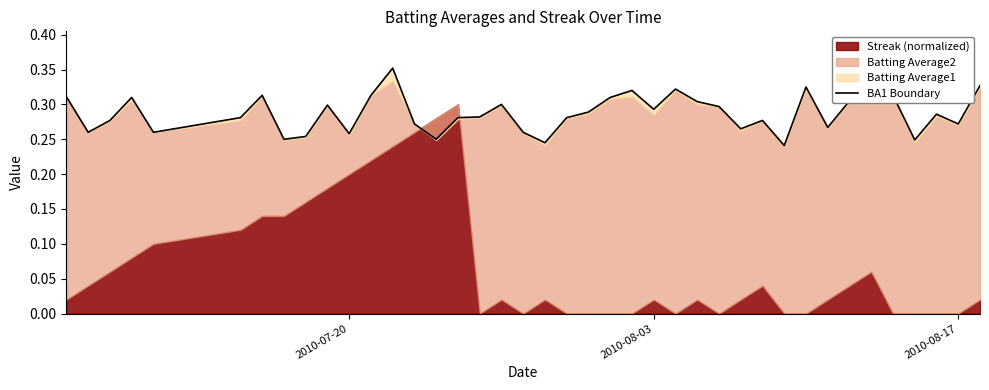

How many lines are shown in the chart?

1